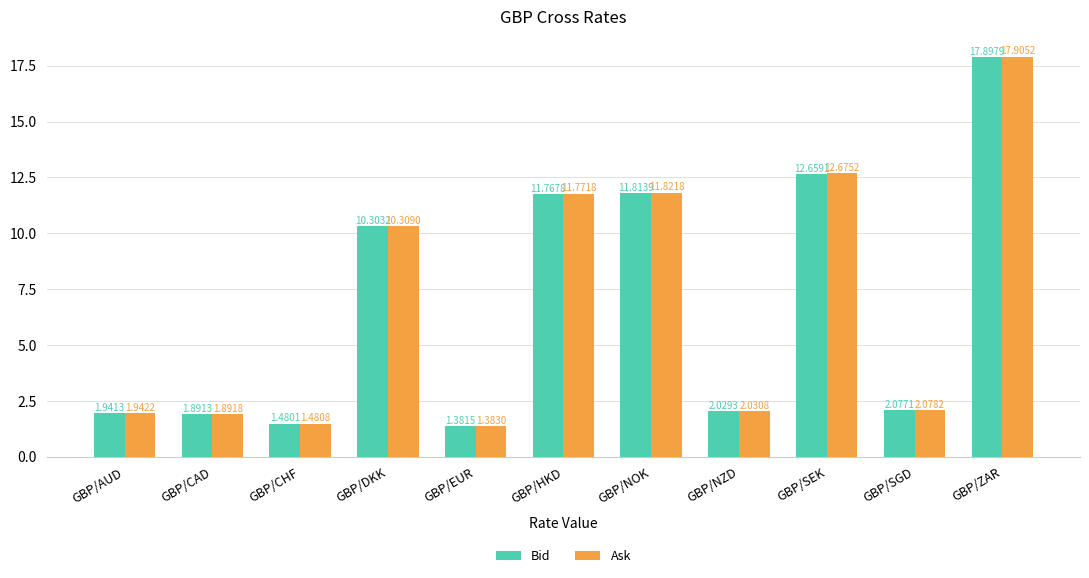

Between GBP/CAD and GBP/NOK, which series saw the biggest shift?

Ask